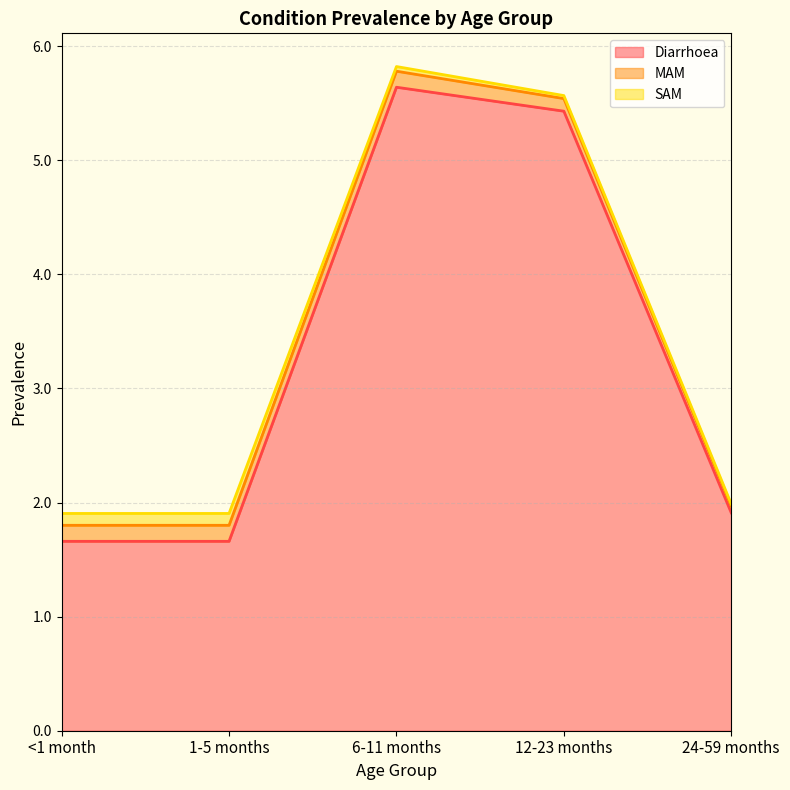

What is the label of the 1st point from the right?

24-59 months